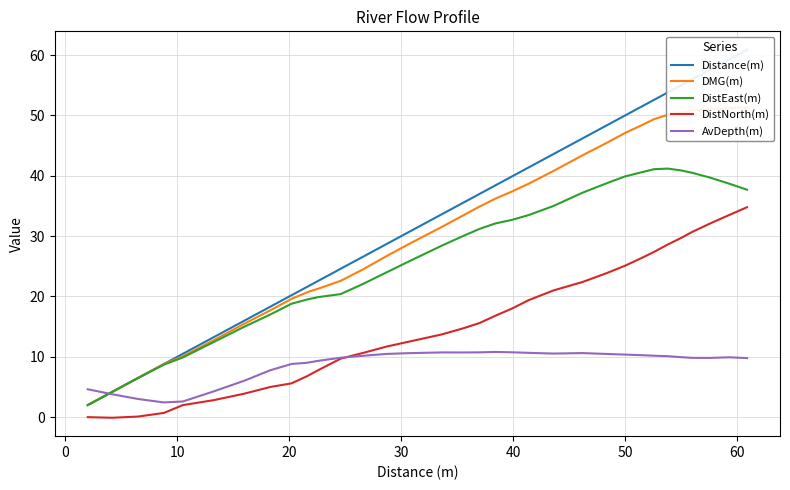

What is the highest value of the DistNorth(m) series?

34.8